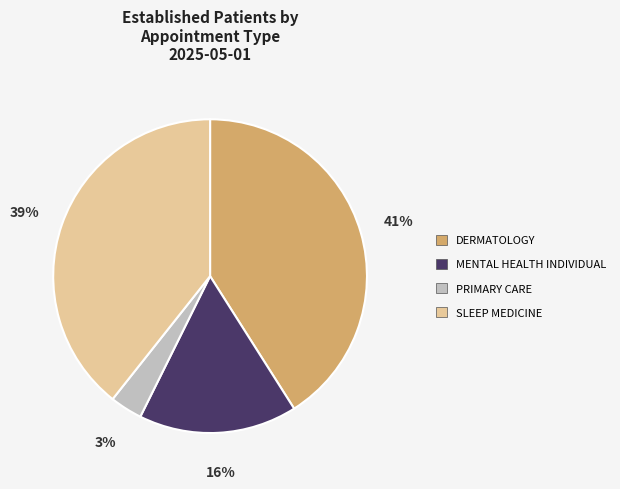

How many segments does this pie chart have?

4